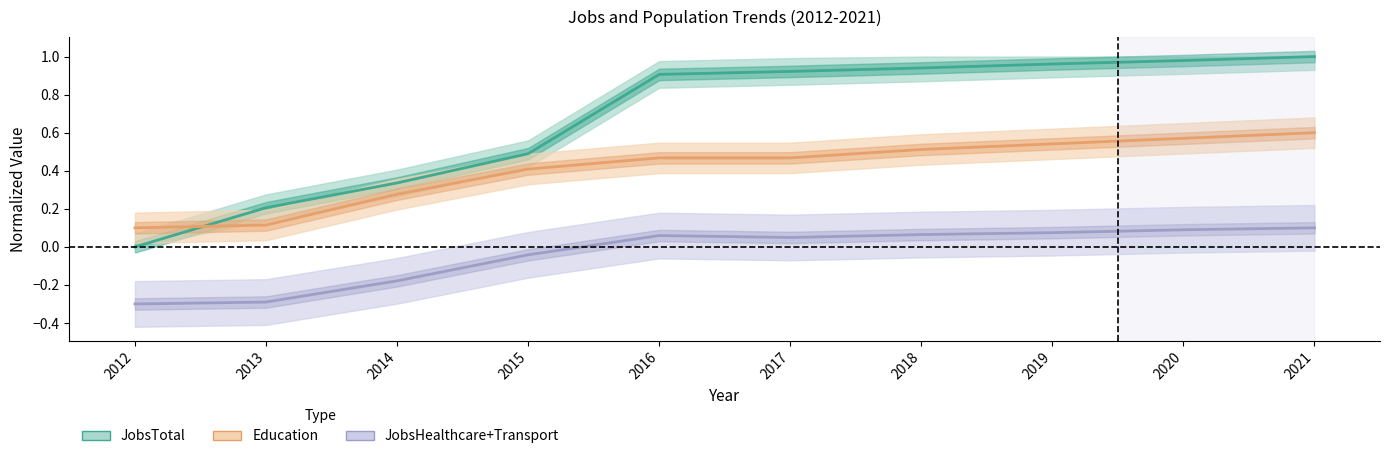

Which series has the largest total across all categories?

JobsTotal